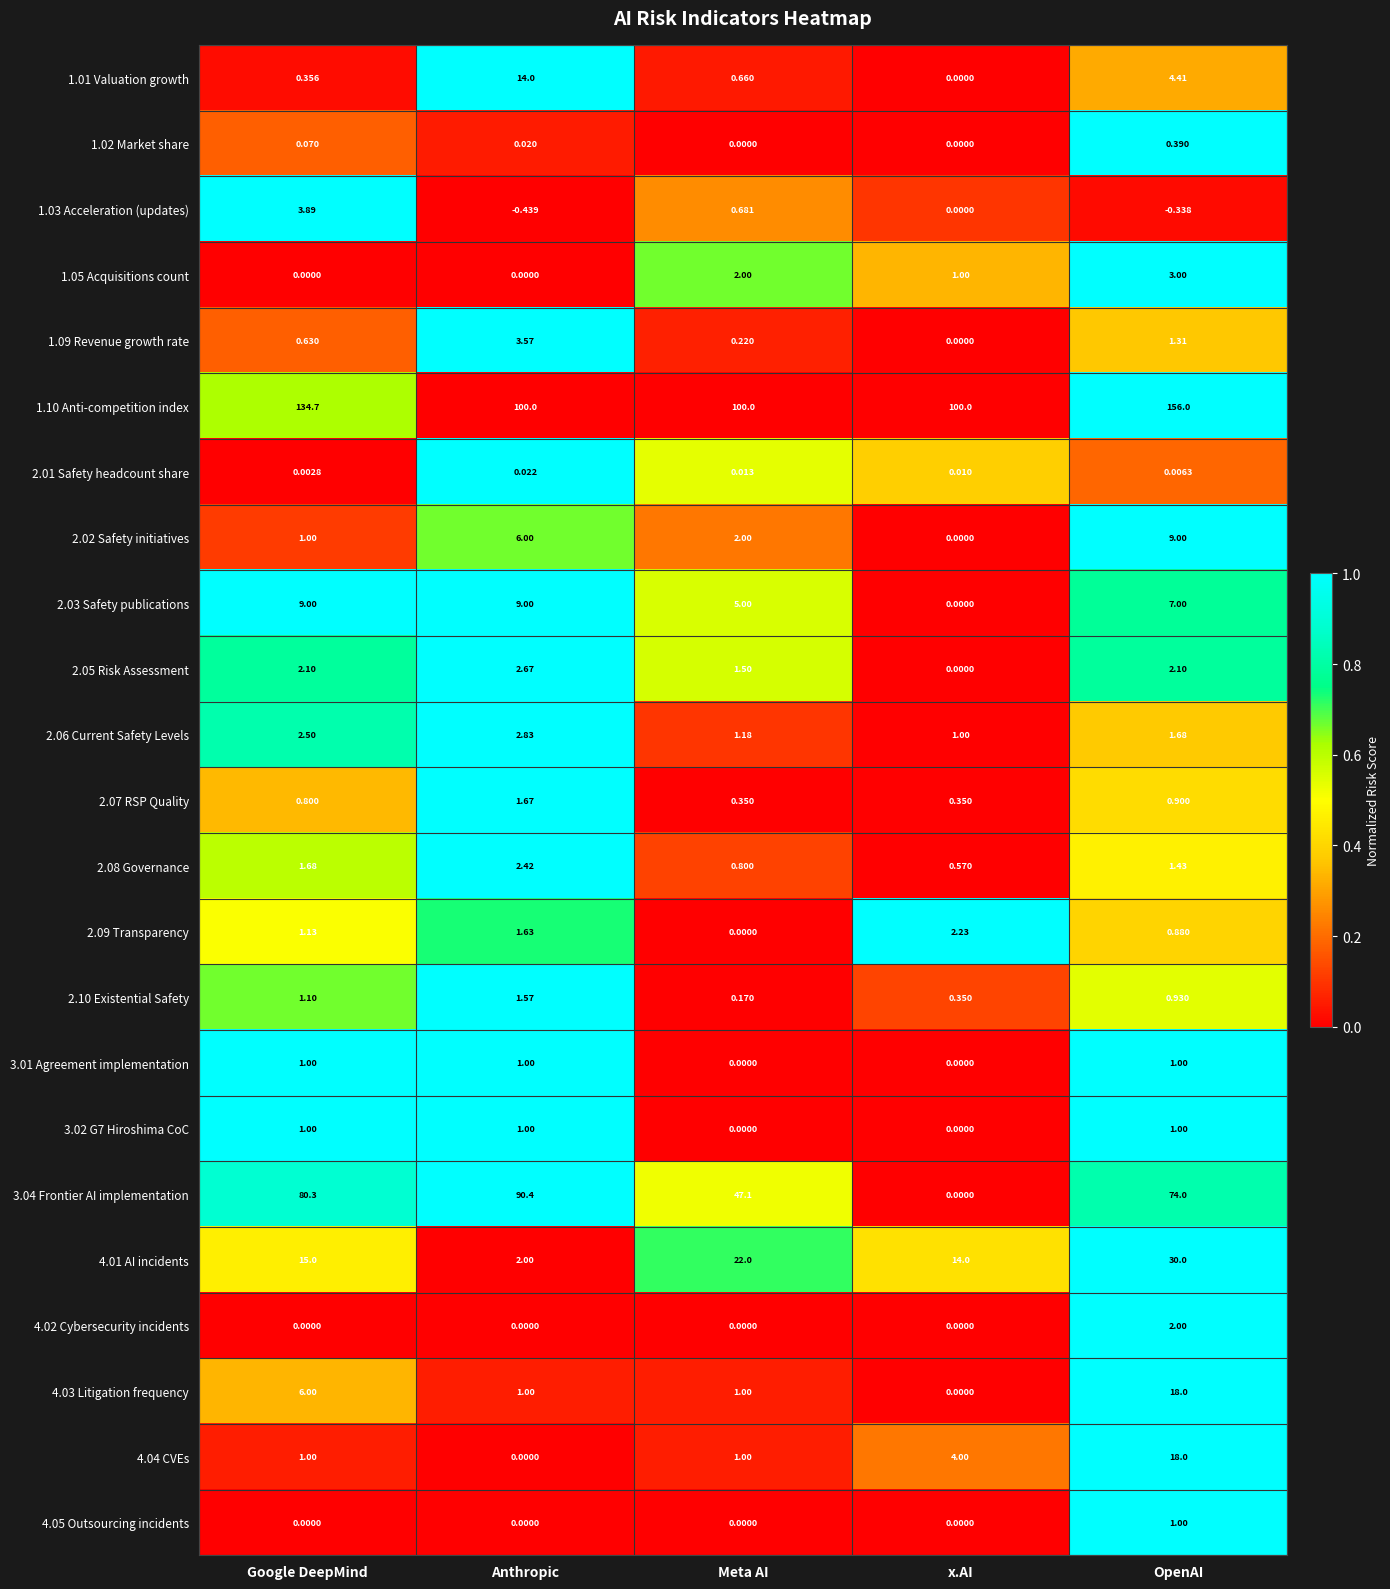

At how many categories does at least one series exceed 0?

5